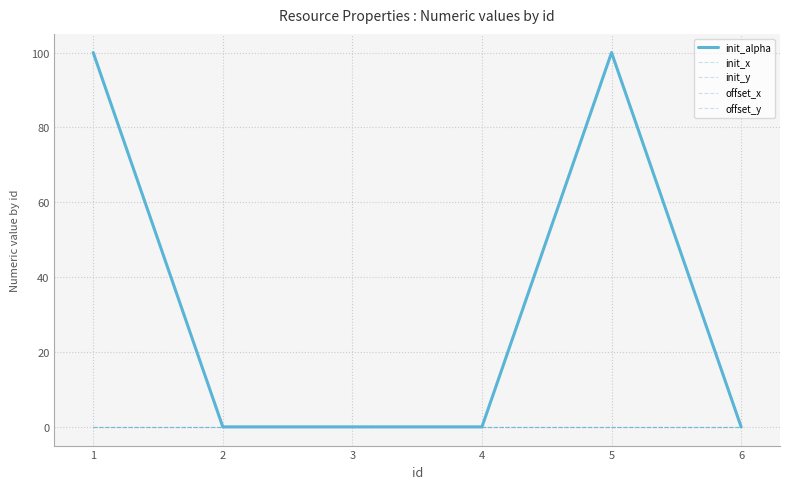

Does the chart display data point markers on the line(s)?

No